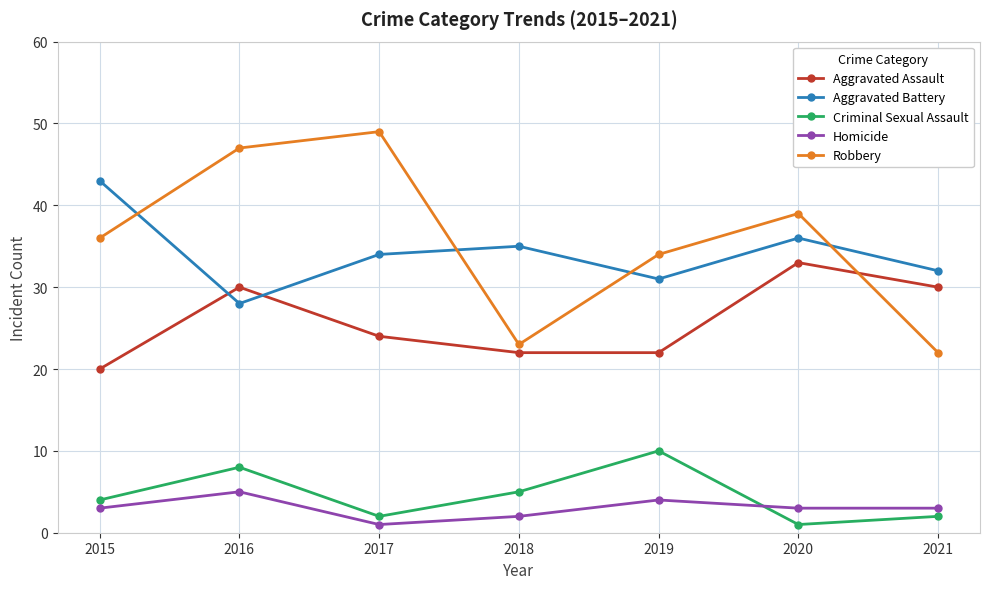

What is the smallest value displayed?

1